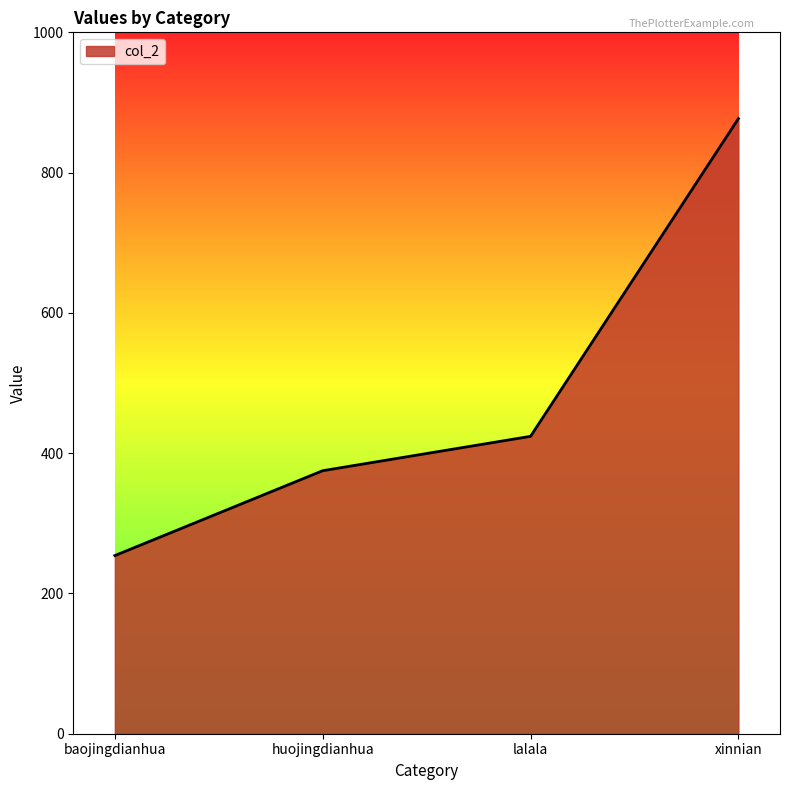

What is the change in value from baojingdianhua to lalala?

+170